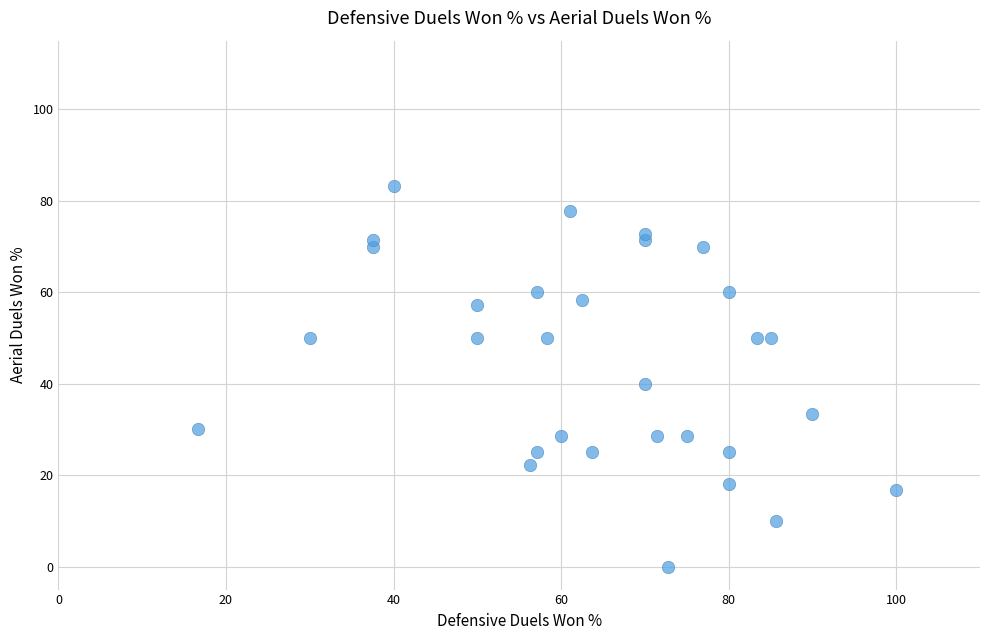

What is the range of X values (max minus min)?

83.3